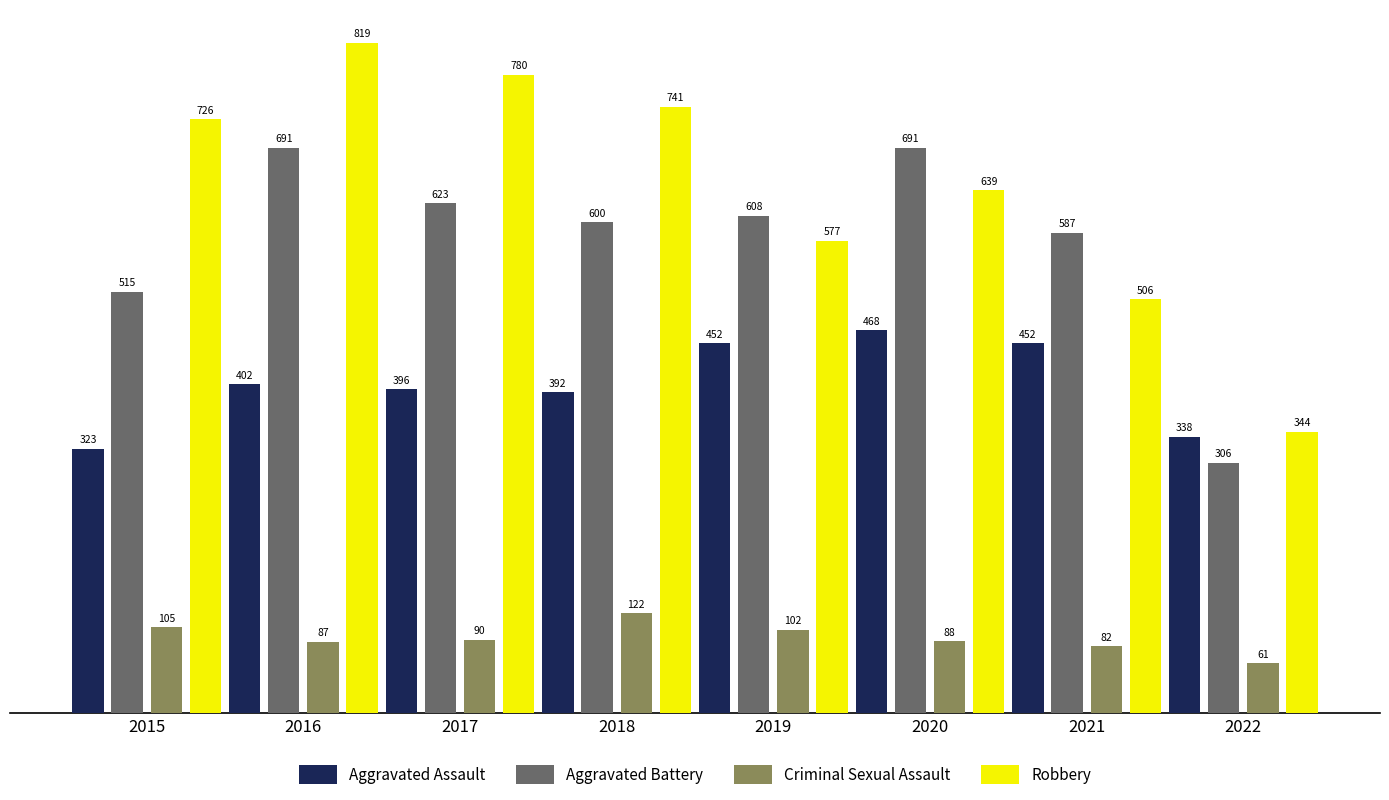

What is the difference between the maximum and minimum values in the Aggravated Battery series?

385